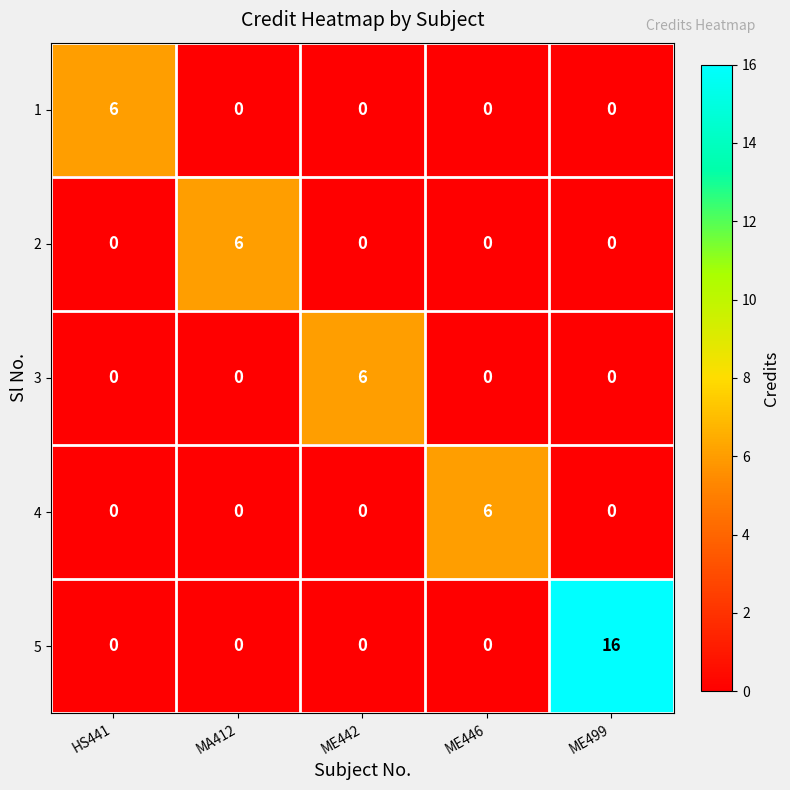

What is the spread (max minus min) of values at ME446?

6